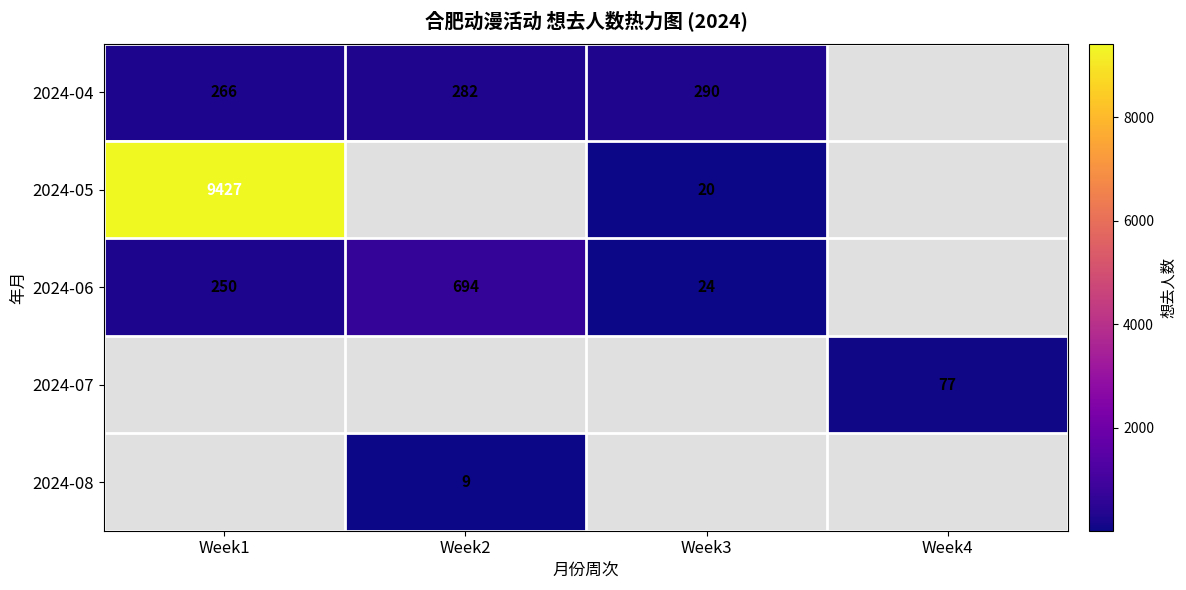

At how many categories does at least one series exceed 5022?

1